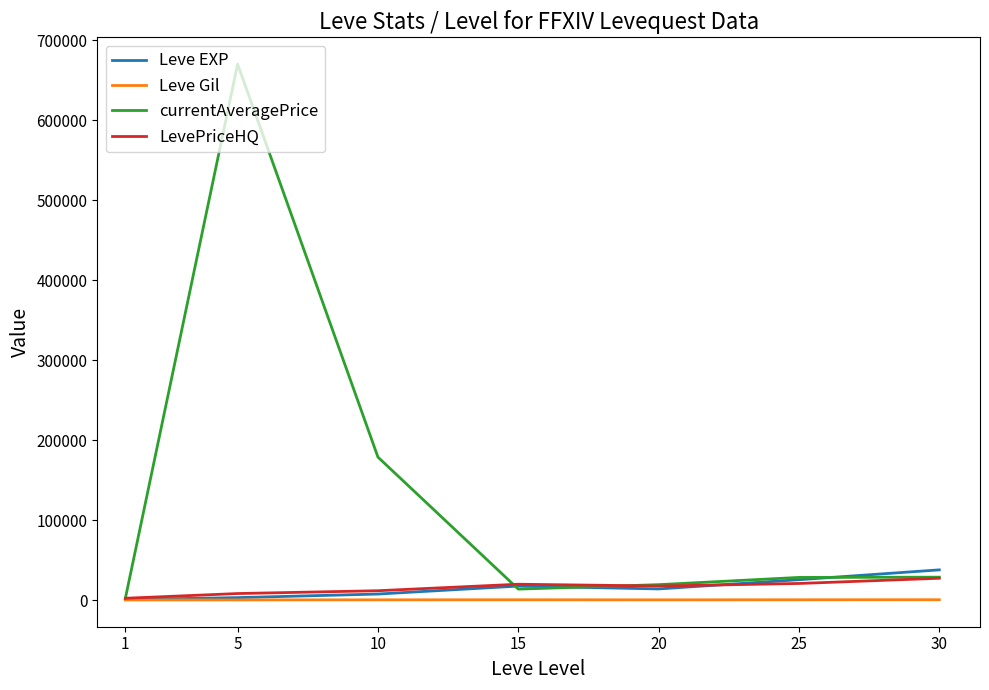

True or false: currentAveragePrice and LevePriceHQ cross at least once.

True